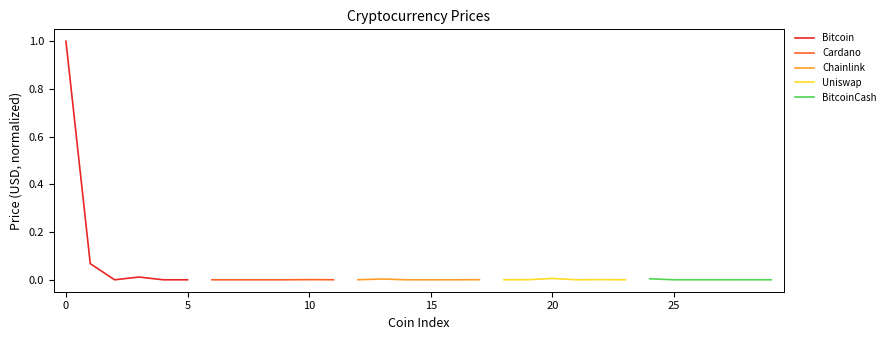

Is it true that Cardano equals 0.0 at 10?

True